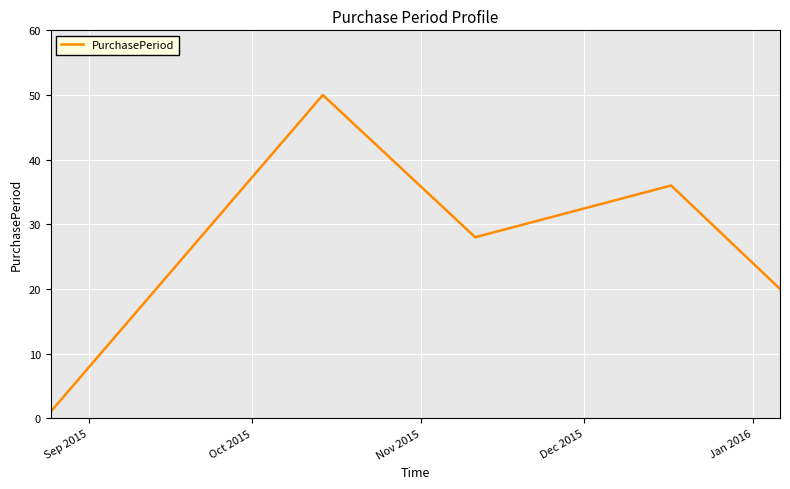

What is the average value?

27